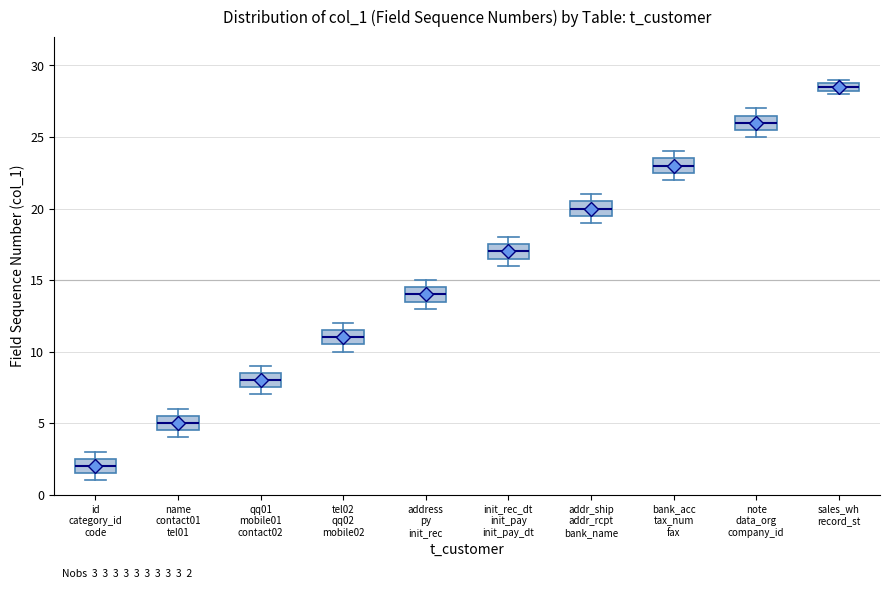

Which box's median line is the highest?

sales_wh record_st